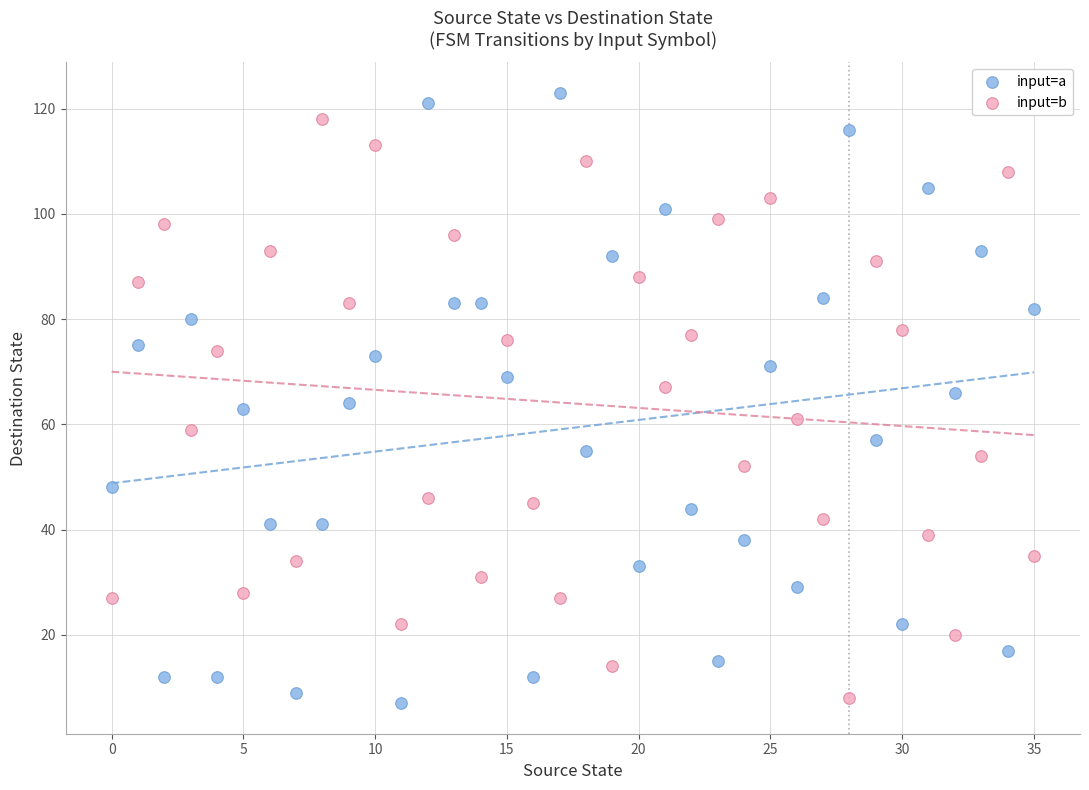

Across all data points, what is the range of Y values (max minus min)?

116